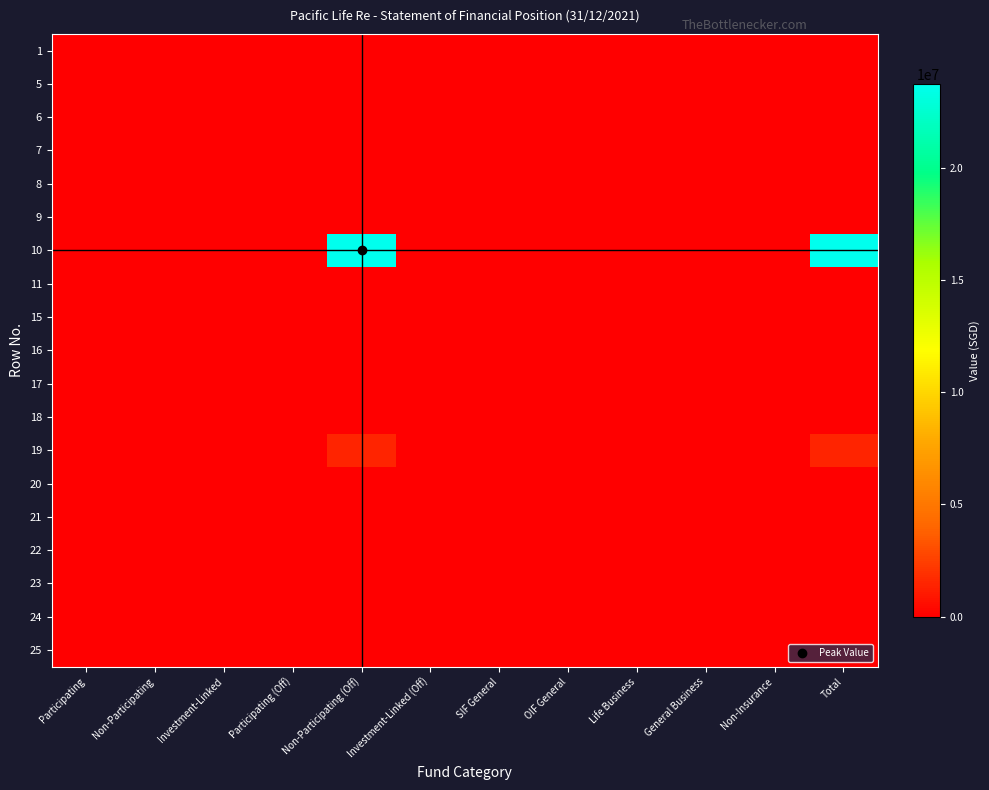

Reading left to right, list all the values displayed in this chart.

1: Participating=0	Non-Participating=0	Investment-Linked=0	Participating (Off)=0	Non-Participating (Off)=0	Investment-Linked (Off)=0	SIF General=0	OIF General=0	Life Business=0	General Business=0	Non-Insurance=0	Total=0
5: Participating=0	Non-Participating=0	Investment-Linked=0	Participating (Off)=0	Non-Participating (Off)=0	Investment-Linked (Off)=0	SIF General=0	OIF General=0	Life Business=0	General Business=0	Non-Insurance=0	Total=0
6: Participating=0	Non-Participating=0	Investment-Linked=0	Participating (Off)=0	Non-Participating (Off)=0	Investment-Linked (Off)=0	SIF General=0	OIF General=0	Life Business=0	General Business=0	Non-Insurance=0	Total=0
7: Participating=0	Non-Participating=0	Investment-Linked=0	Participating (Off)=0	Non-Participating (Off)=0	Investment-Linked (Off)=0	SIF General=0	OIF General=0	Life Business=0	General Business=0	Non-Insurance=0	Total=0
8: Participating=0	Non-Participating=0	Investment-Linked=0	Participating (Off)=0	Non-Participating (Off)=0	Investment-Linked (Off)=0	SIF General=0	OIF General=0	Life Business=0	General Business=0	Non-Insurance=0	Total=0
9: Participating=0	Non-Participating=0	Investment-Linked=0	Participating (Off)=0	Non-Participating (Off)=0	Investment-Linked (Off)=0	SIF General=0	OIF General=0	Life Business=0	General Business=0	Non-Insurance=0	Total=0
10: Participating=0	Non-Participating=0	Investment-Linked=0	Participating (Off)=0	Non-Participating (Off)=23726754	Investment-Linked (Off)=0	SIF General=0	OIF General=0	Life Business=0	General Business=0	Non-Insurance=0	Total=23726754
11: Participating=0	Non-Participating=0	Investment-Linked=0	Participating (Off)=0	Non-Participating (Off)=0	Investment-Linked (Off)=0	SIF General=0	OIF General=0	Life Business=0	General Business=0	Non-Insurance=0	Total=0
15: Participating=0	Non-Participating=0	Investment-Linked=0	Participating (Off)=0	Non-Participating (Off)=0	Investment-Linked (Off)=0	SIF General=0	OIF General=0	Life Business=0	General Business=0	Non-Insurance=0	Total=0
16: Participating=0	Non-Participating=0	Investment-Linked=0	Participating (Off)=0	Non-Participating (Off)=0	Investment-Linked (Off)=0	SIF General=0	OIF General=0	Life Business=0	General Business=0	Non-Insurance=0	Total=0
17: Participating=0	Non-Participating=0	Investment-Linked=0	Participating (Off)=0	Non-Participating (Off)=0	Investment-Linked (Off)=0	SIF General=0	OIF General=0	Life Business=0	General Business=0	Non-Insurance=0	Total=0
18: Participating=0	Non-Participating=0	Investment-Linked=0	Participating (Off)=0	Non-Participating (Off)=0	Investment-Linked (Off)=0	SIF General=0	OIF General=0	Life Business=0	General Business=0	Non-Insurance=0	Total=0
19: Participating=0	Non-Participating=0	Investment-Linked=0	Participating (Off)=0	Non-Participating (Off)=1480583	Investment-Linked (Off)=0	SIF General=0	OIF General=0	Life Business=0	General Business=0	Non-Insurance=0	Total=1480583
20: Participating=0	Non-Participating=0	Investment-Linked=0	Participating (Off)=0	Non-Participating (Off)=0	Investment-Linked (Off)=0	SIF General=0	OIF General=0	Life Business=0	General Business=0	Non-Insurance=0	Total=0
21: Participating=0	Non-Participating=0	Investment-Linked=0	Participating (Off)=0	Non-Participating (Off)=0	Investment-Linked (Off)=0	SIF General=0	OIF General=0	Life Business=0	General Business=0	Non-Insurance=0	Total=0
22: Participating=0	Non-Participating=0	Investment-Linked=0	Participating (Off)=0	Non-Participating (Off)=0	Investment-Linked (Off)=0	SIF General=0	OIF General=0	Life Business=0	General Business=0	Non-Insurance=0	Total=0
23: Participating=0	Non-Participating=0	Investment-Linked=0	Participating (Off)=0	Non-Participating (Off)=0	Investment-Linked (Off)=0	SIF General=0	OIF General=0	Life Business=0	General Business=0	Non-Insurance=0	Total=0
24: Participating=0	Non-Participating=0	Investment-Linked=0	Participating (Off)=0	Non-Participating (Off)=0	Investment-Linked (Off)=0	SIF General=0	OIF General=0	Life Business=0	General Business=0	Non-Insurance=0	Total=0
25: Participating=0	Non-Participating=0	Investment-Linked=0	Participating (Off)=0	Non-Participating (Off)=0	Investment-Linked (Off)=0	SIF General=0	OIF General=0	Life Business=0	General Business=0	Non-Insurance=0	Total=0